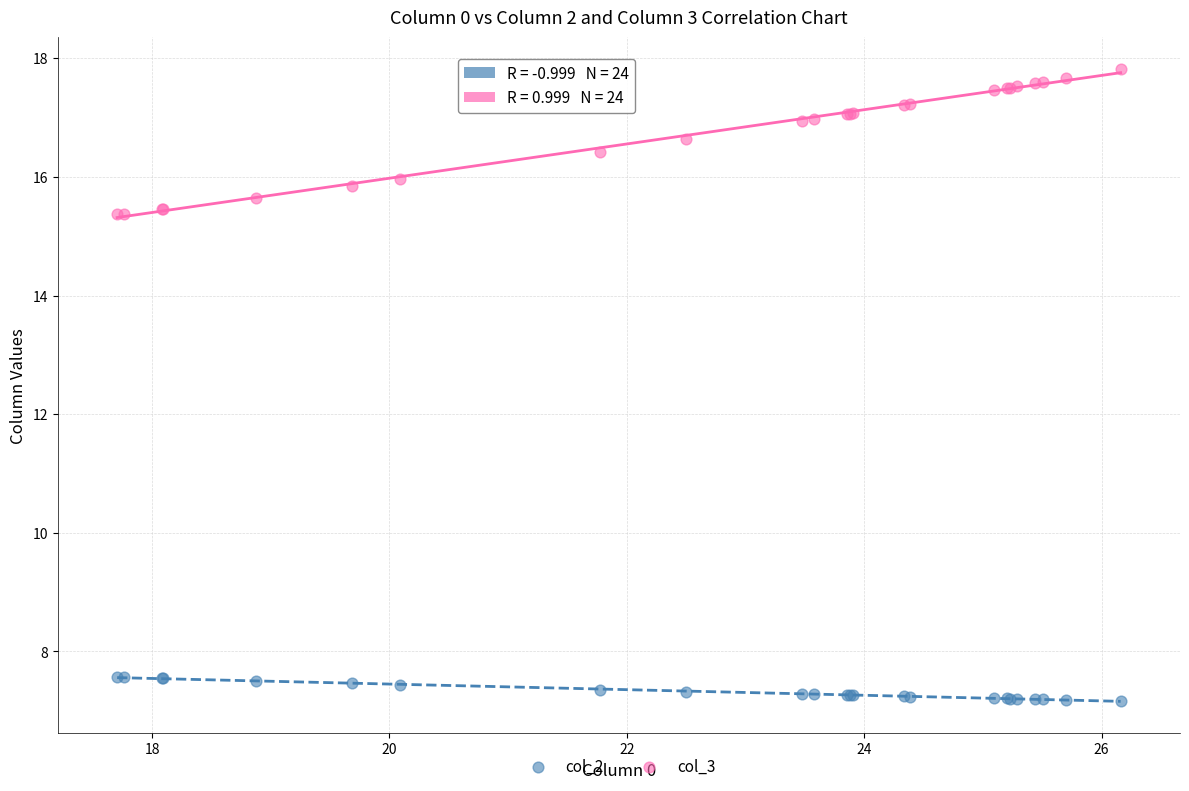

Which series reaches the minimum Y coordinate?

col_2